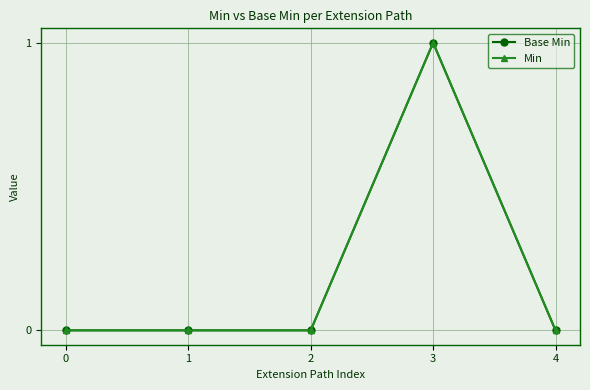

What is the sum of all Base Min values?

1